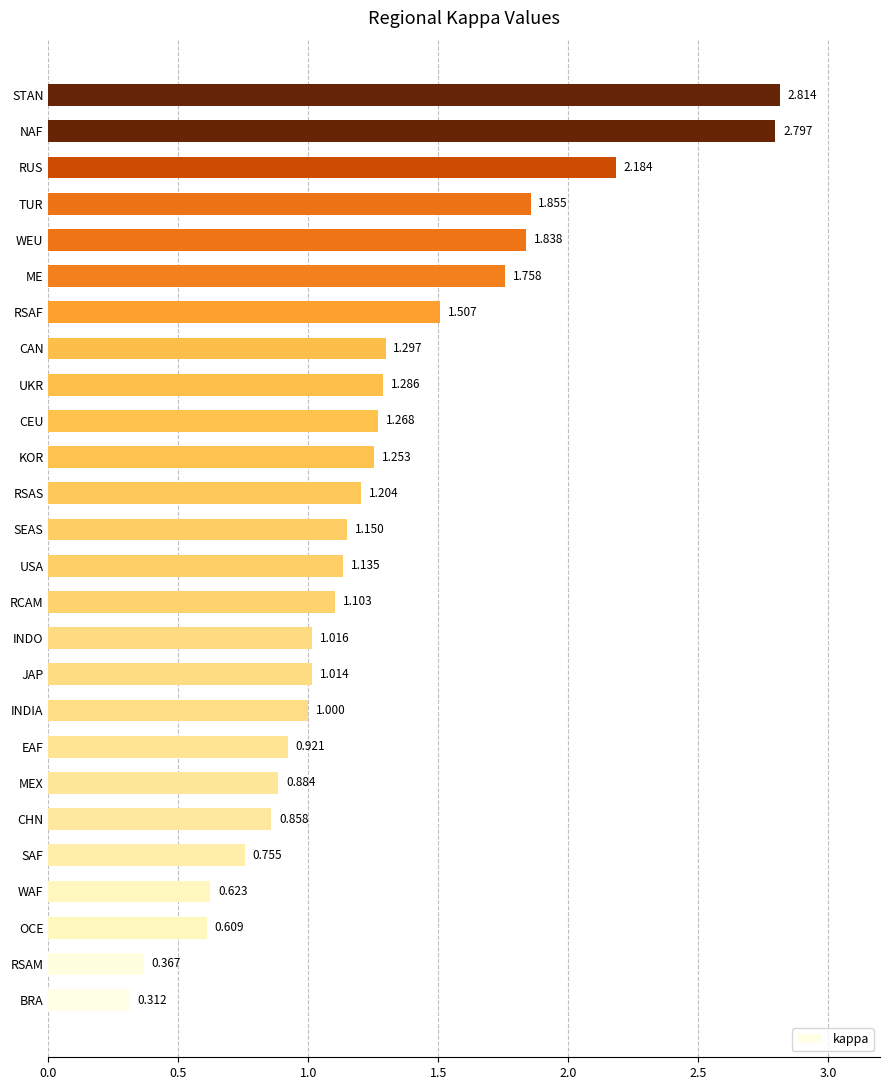

What is the greatest value displayed?

2.8